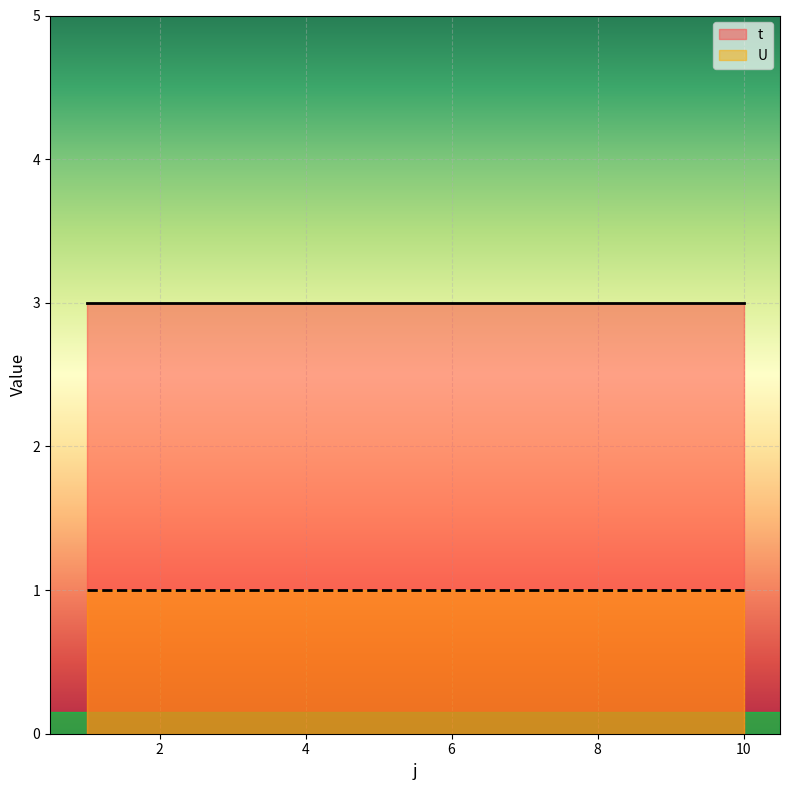

True or false: t has more than 0 interior local peaks.

False